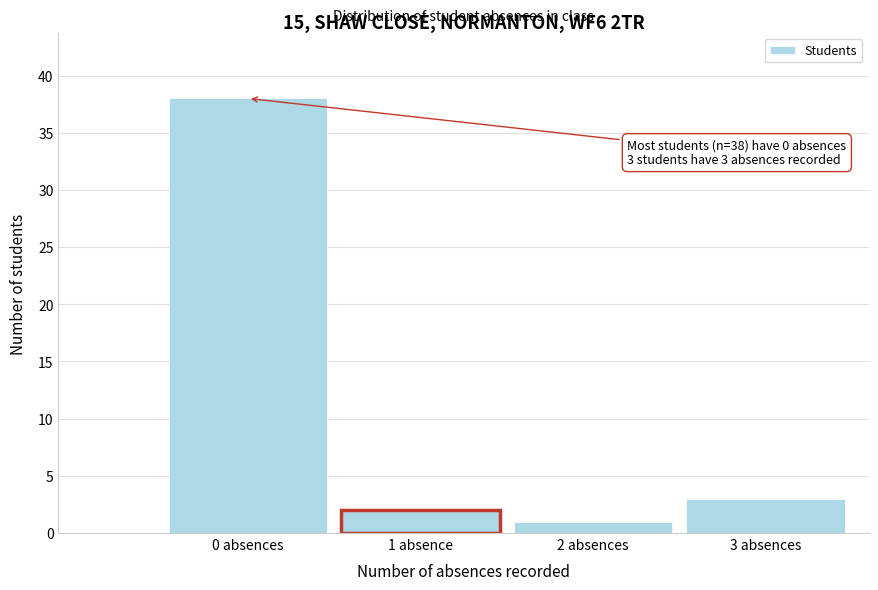

Reading left to right, extract all data points from this chart.

38	2	1	3